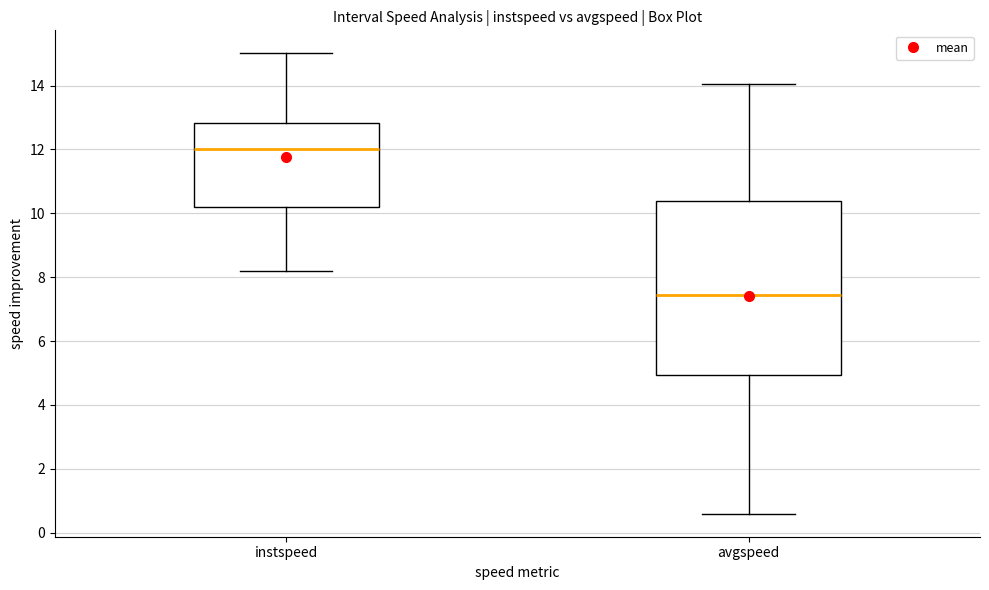

Comparing the boxes themselves (not the whiskers), which one is the tallest?

avgspeed